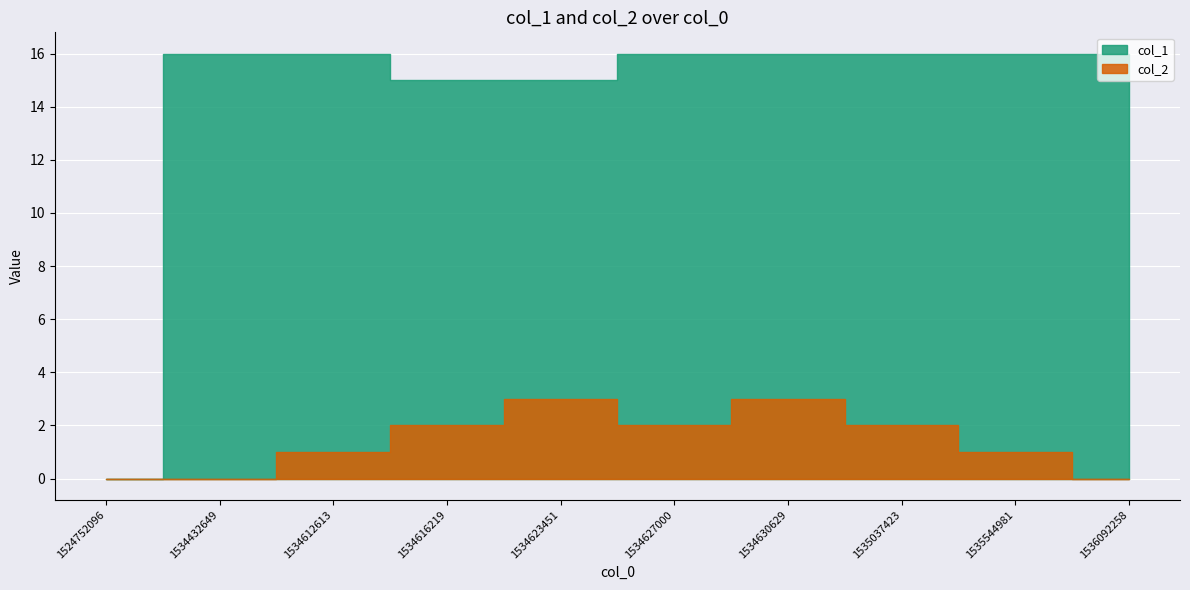

What is the total value across all series at 1536092258?

16